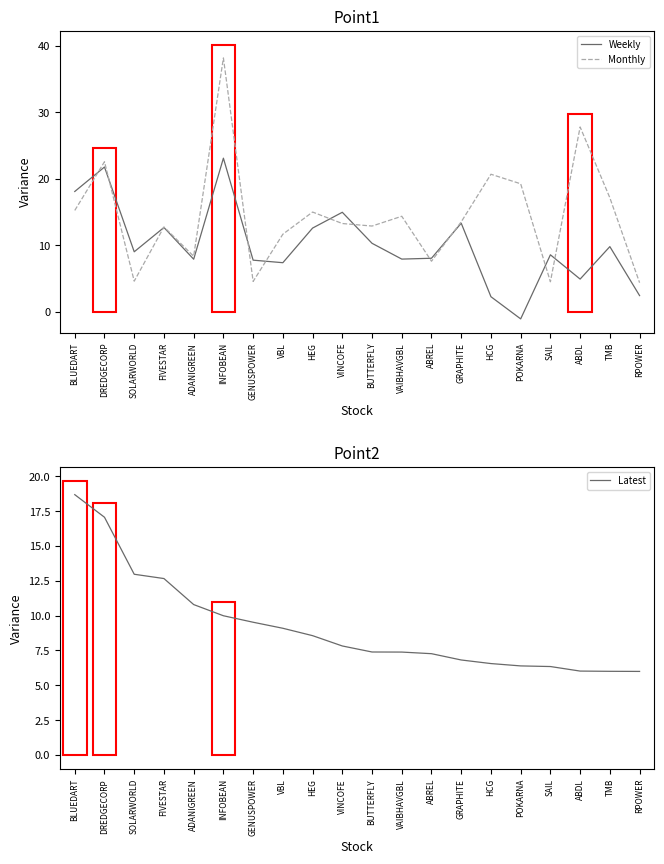

How many data points in Latest are less than 7?

7